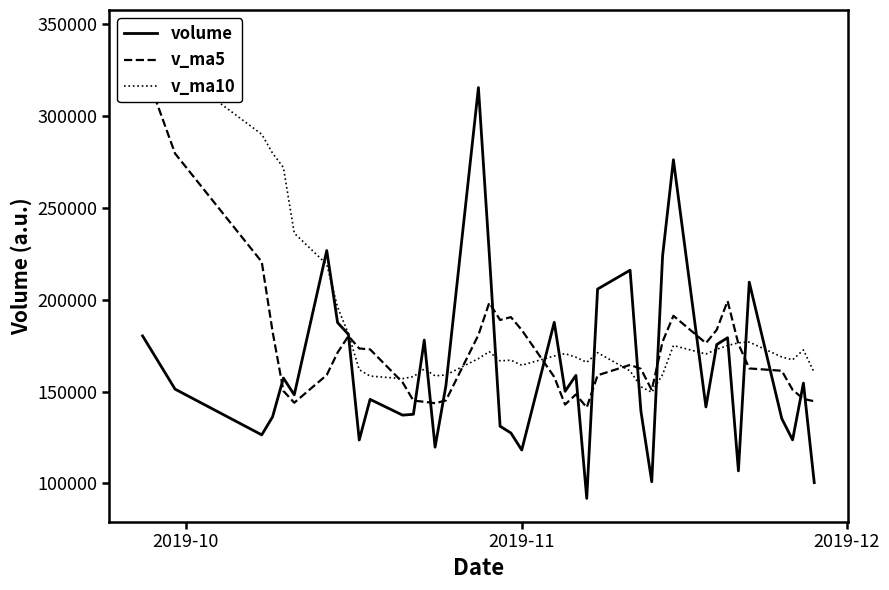

Reading left to right, extract all data points from this chart.

volume: 180246.2	151280.4	126415.0	136242.5	157318.9	148211.3	226651.3	187466.7	181055.4	123627.3	145727.2	137151.7	137608.5	177977.6	119719.2	153198.4	315301.6	225182.2	131125.8	127441.6	118168.1	187646.8	150097.3	158761.2	91877.2	205703.7	215965.4	139277.3	100925.3	223713.8	276035.2	141600.9	175550.5	179258.2	106848.3	209473.9	135316.7	123693.8	154563.2	100440.0
v_ma5: 328358.1	279418.9	220509.9	182580.5	150300.6	143893.6	158967.8	171178.2	180140.7	173402.4	172905.6	155005.7	145034.0	144418.5	143636.8	145131.1	180761.1	198275.8	188905.4	190449.9	183443.9	157912.9	142895.9	148423.0	141310.1	158817.3	164481.0	162317.0	150749.8	177117.1	191183.4	176310.5	183565.1	199231.7	175858.6	162546.4	161289.5	150918.2	145979.2	144697.5
v_ma10: 344832.8	325043.7	289872.3	279587.7	271798.2	236125.9	219193.3	195844.0	181360.6	161851.5	158399.6	156986.7	158106.1	162279.6	158519.6	159018.3	167883.4	171654.9	166662.0	167043.4	164287.5	169337.0	170585.9	168664.2	165880.0	171130.6	161196.9	152606.5	149586.4	159213.6	175000.3	170395.7	172941.0	174990.8	176487.9	176864.9	168800.0	167241.6	172605.4	160278.1